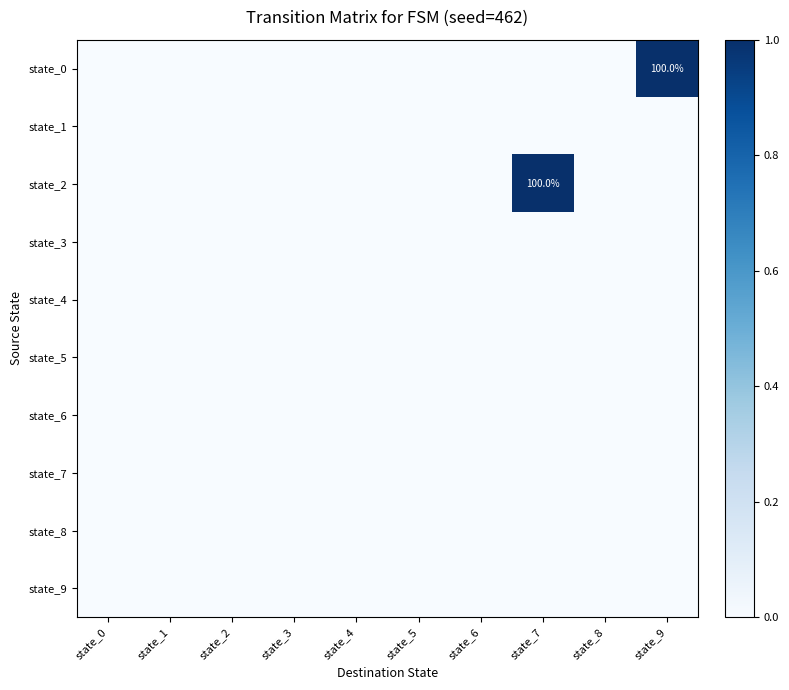

What is the difference between the highest and lowest values at state_7?

1